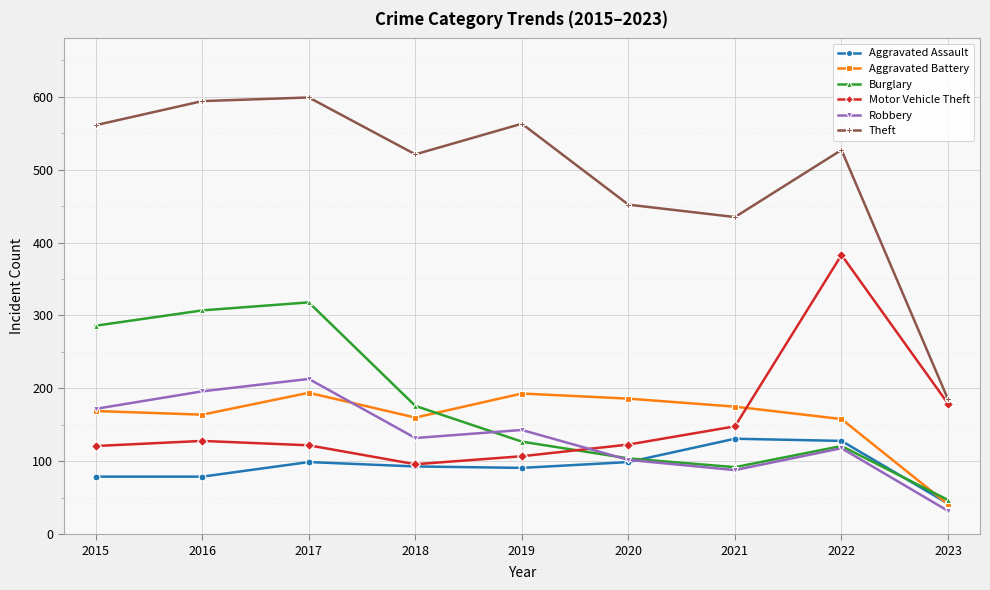

The Theft series shows 599 at 2017. True or false?

True